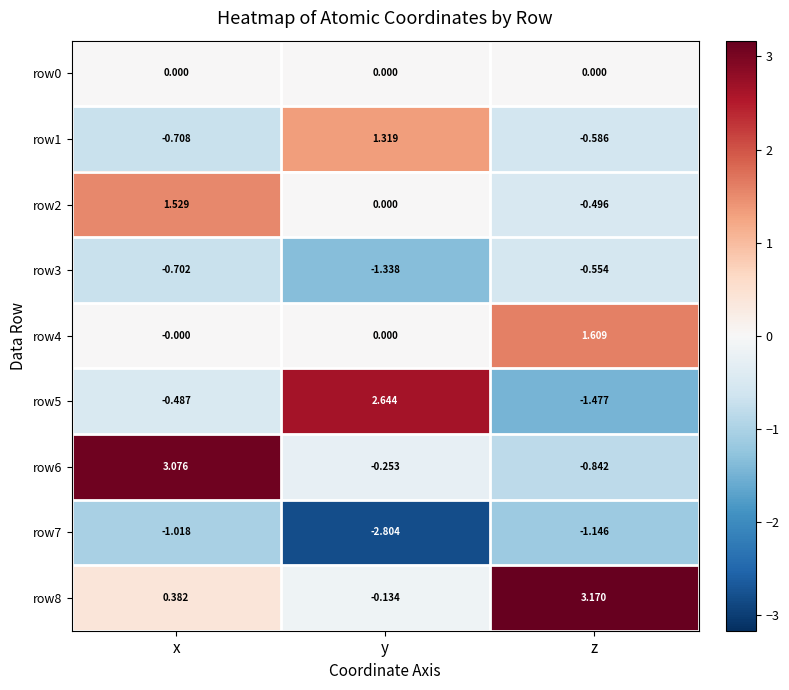

How many data points does each series have?

3